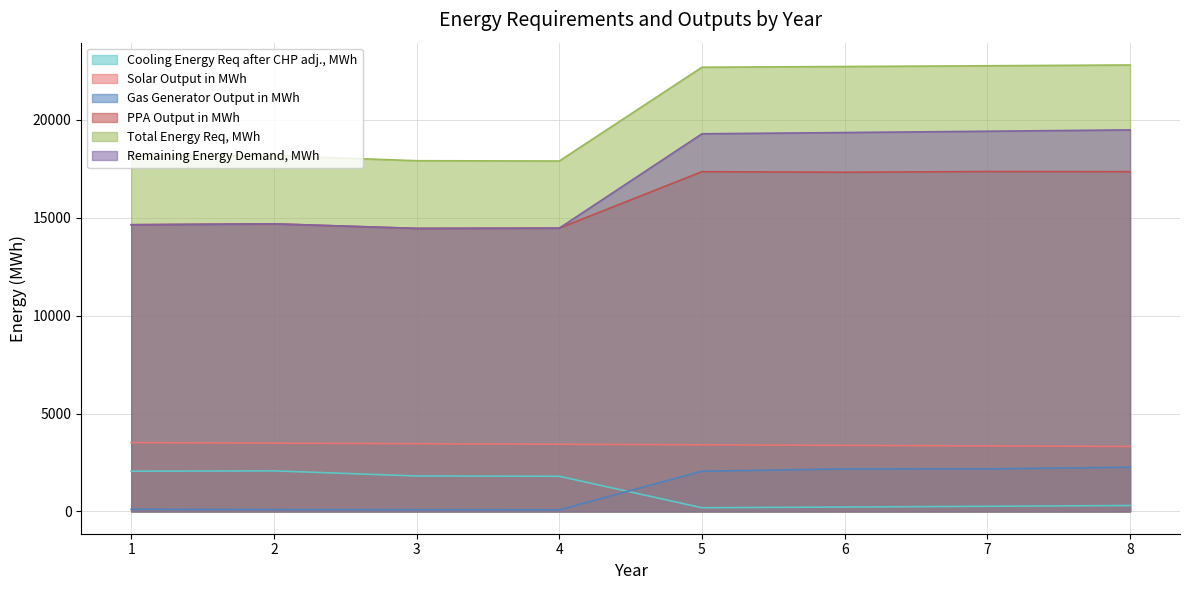

Between 4 and 1, which is larger?

1